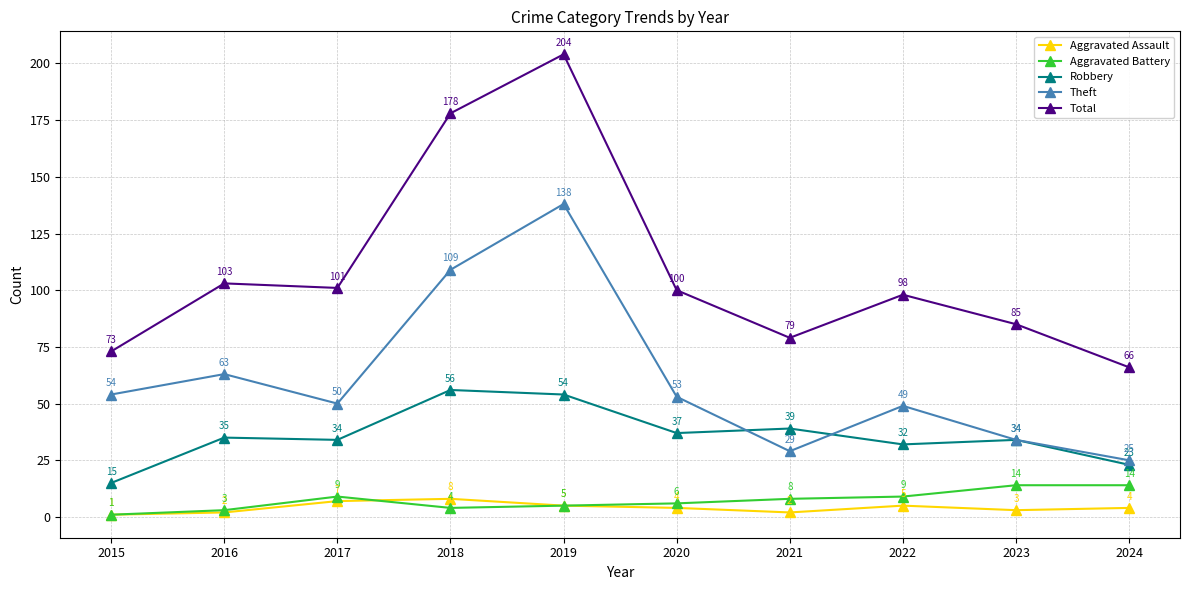

Rank the series at 2016 from highest to lowest value.

Total, Theft, Robbery, Aggravated Battery, Aggravated Assault